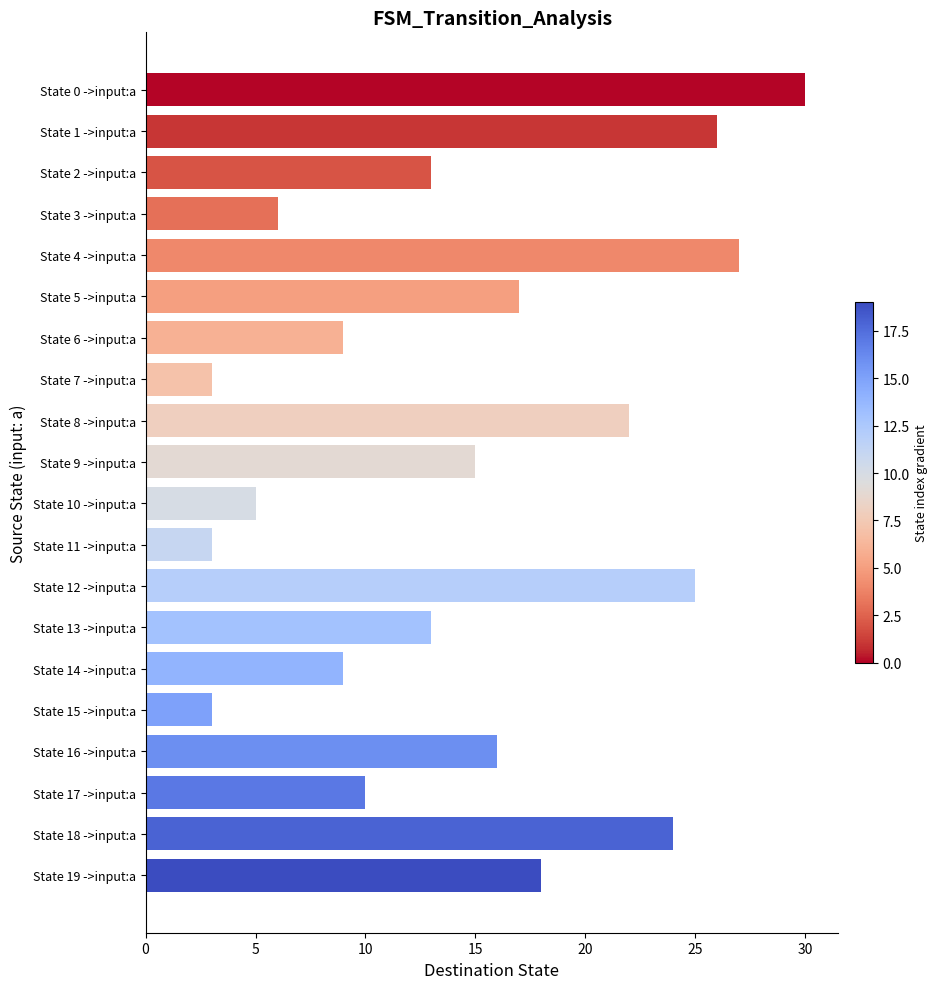

Between State 10 ->input:a and State 12 ->input:a, which is larger?

State 12 ->input:a